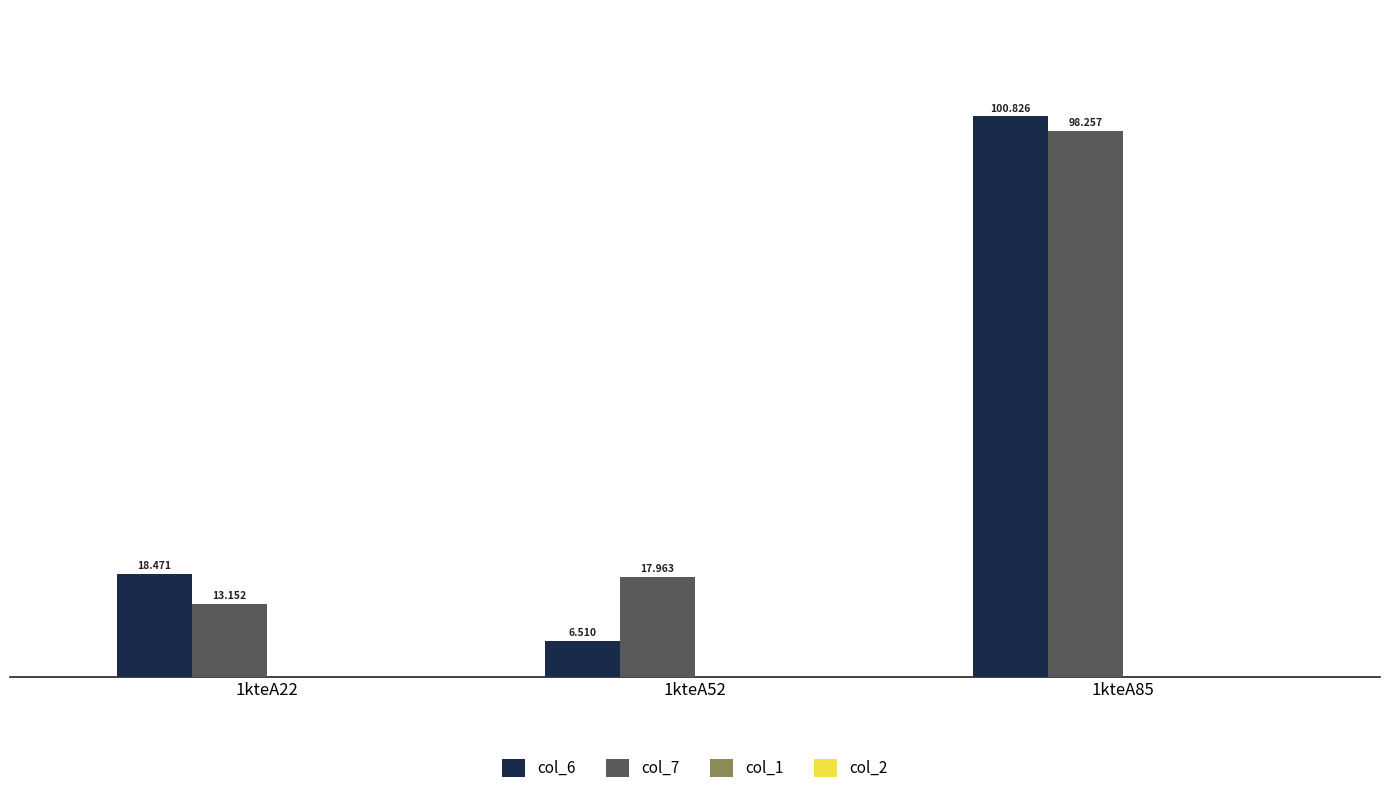

Is the value of col_6 at 1kteA52 greater than the value of col_7 at 1kteA22?

No